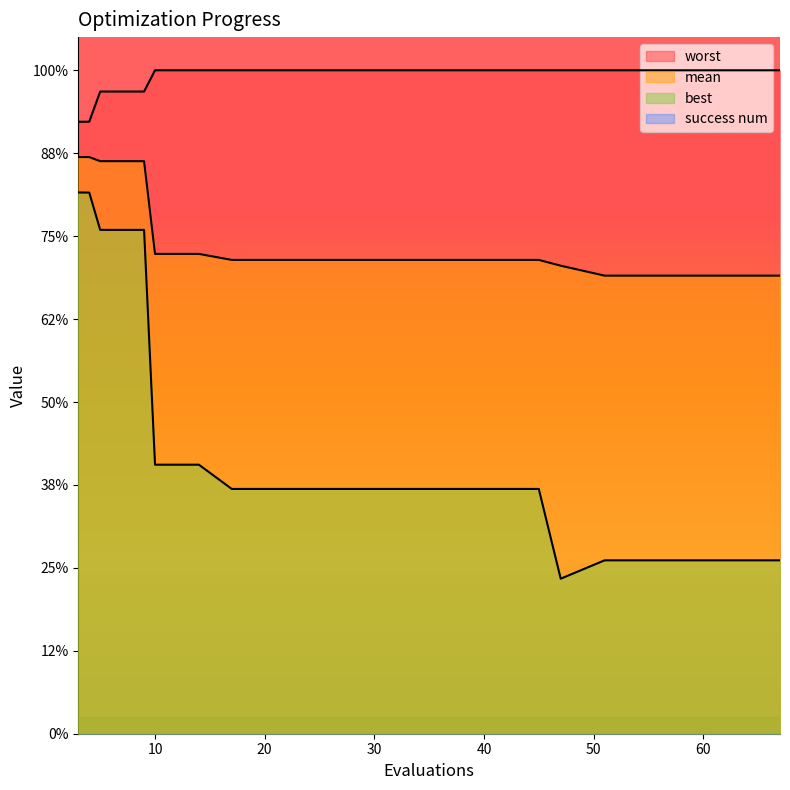

Which series has the widest spread of values?

best